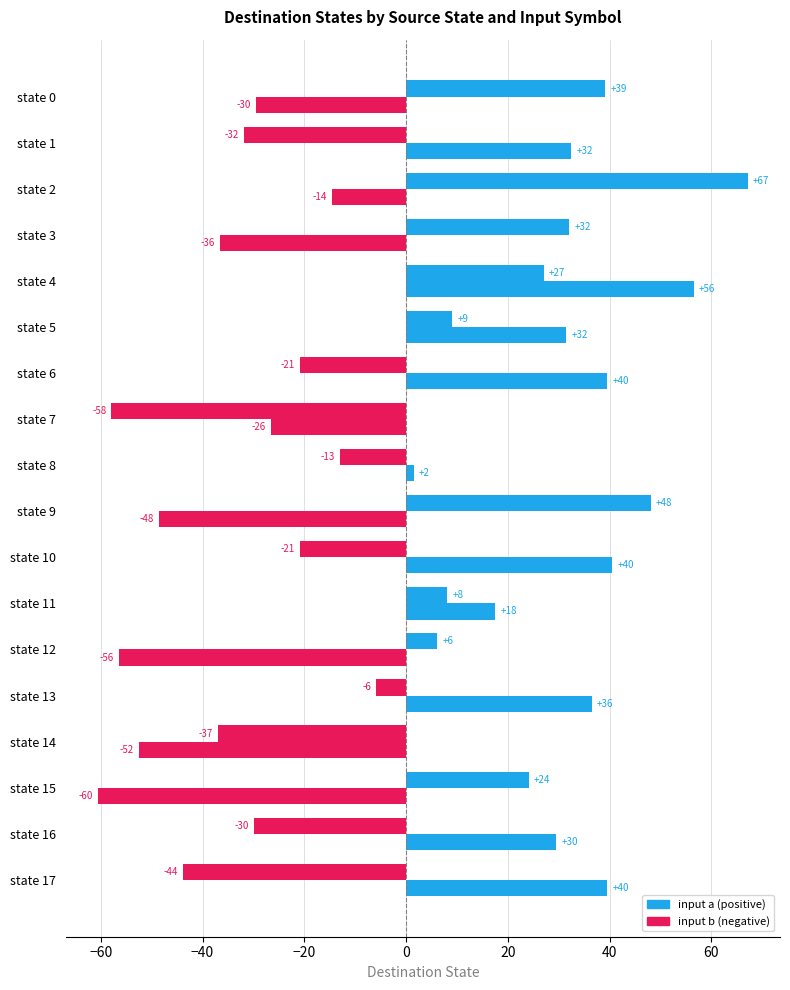

How many bars are there in total?

36